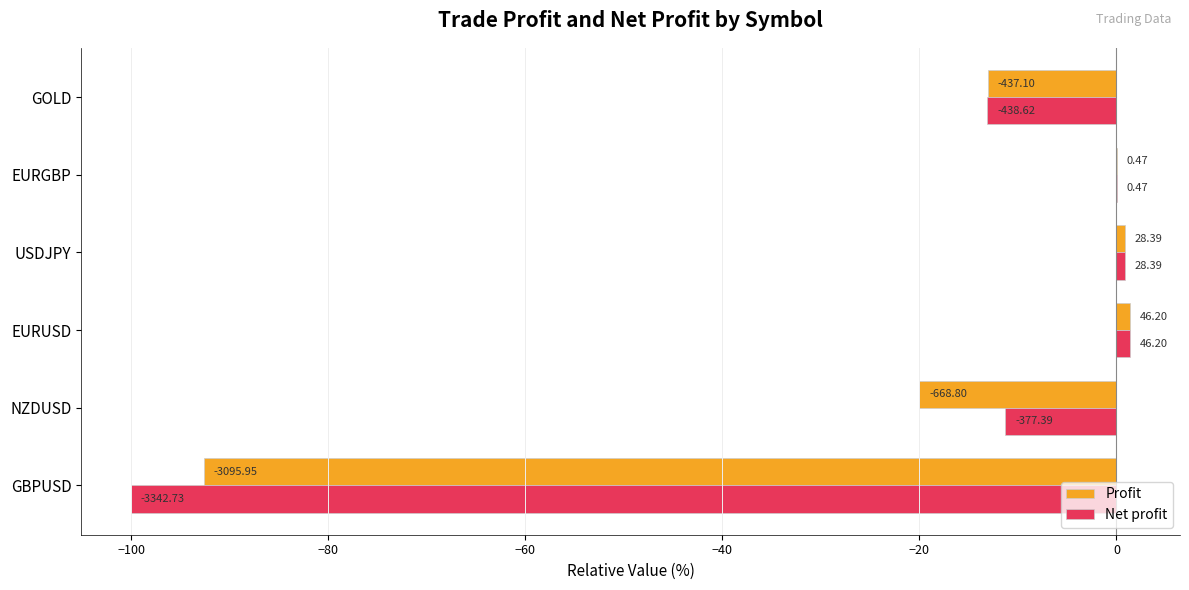

What are all the series names shown in the legend?

Profit, Net profit